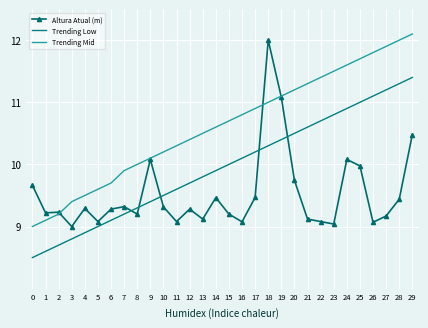

At which category does the chart reach its peak across all series?

29